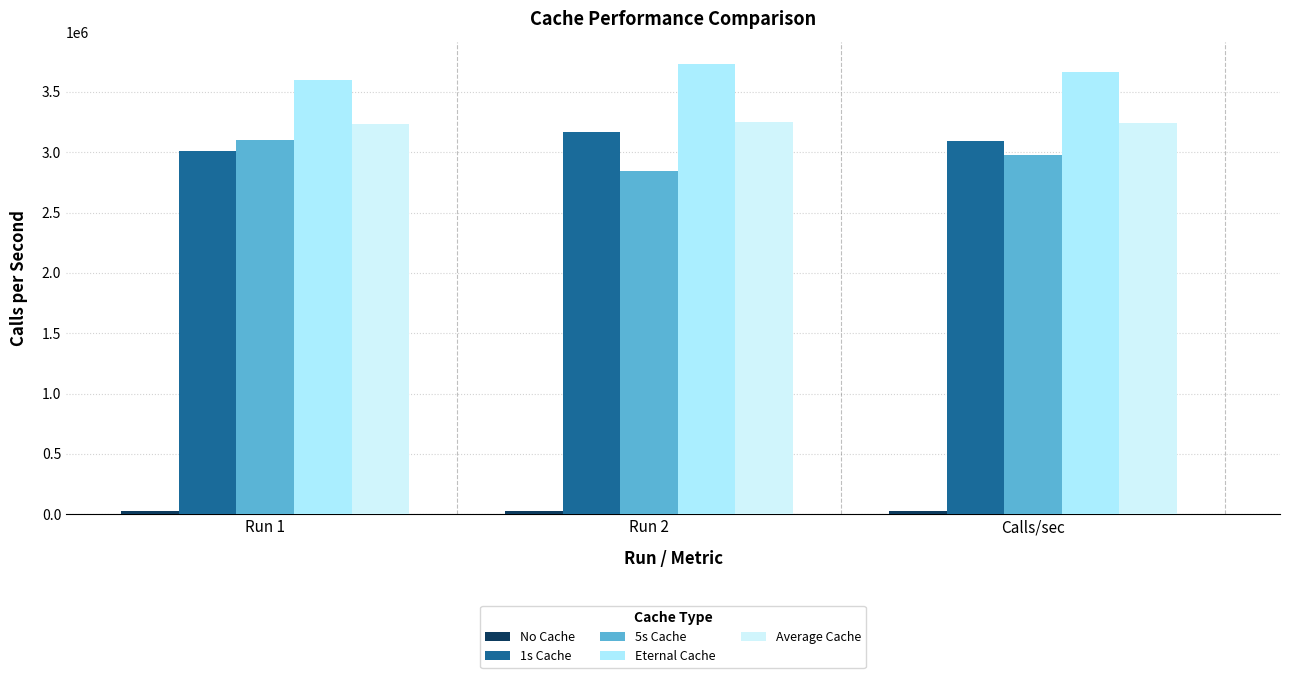

Does the chart contain stacked bars?

No